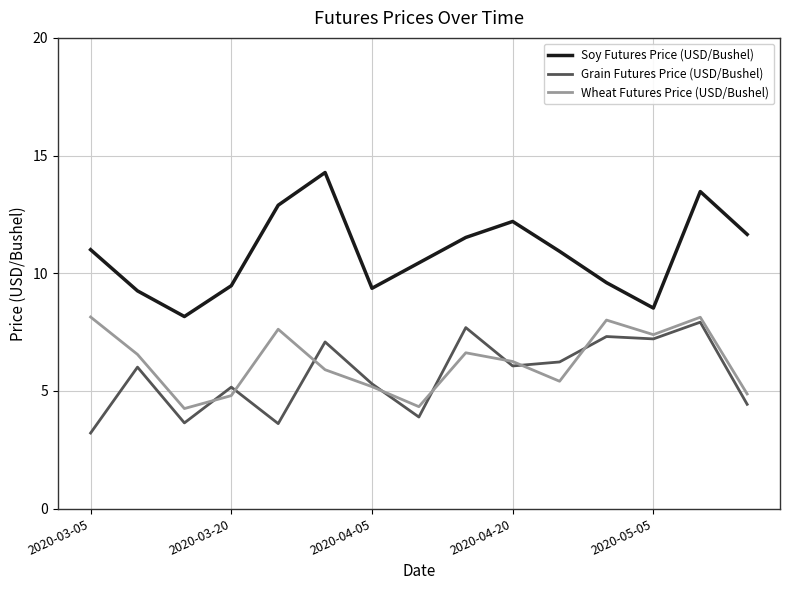

True or false: Soy Futures Price (USD/Bushel) and Wheat Futures Price (USD/Bushel) cross at least once.

False